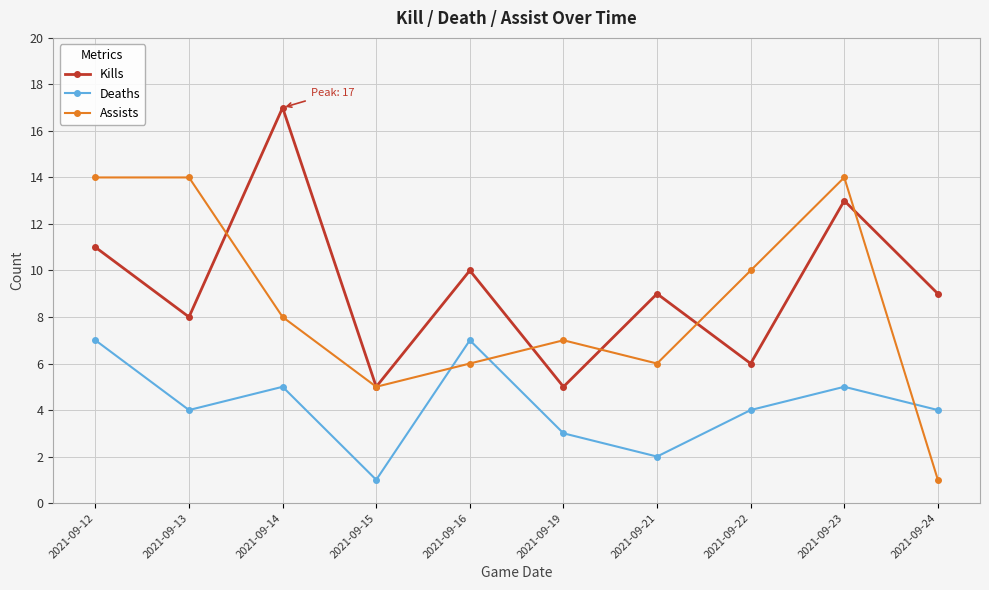

What is the difference between the Deaths values at 2021-09-13 and 2021-09-12?

3